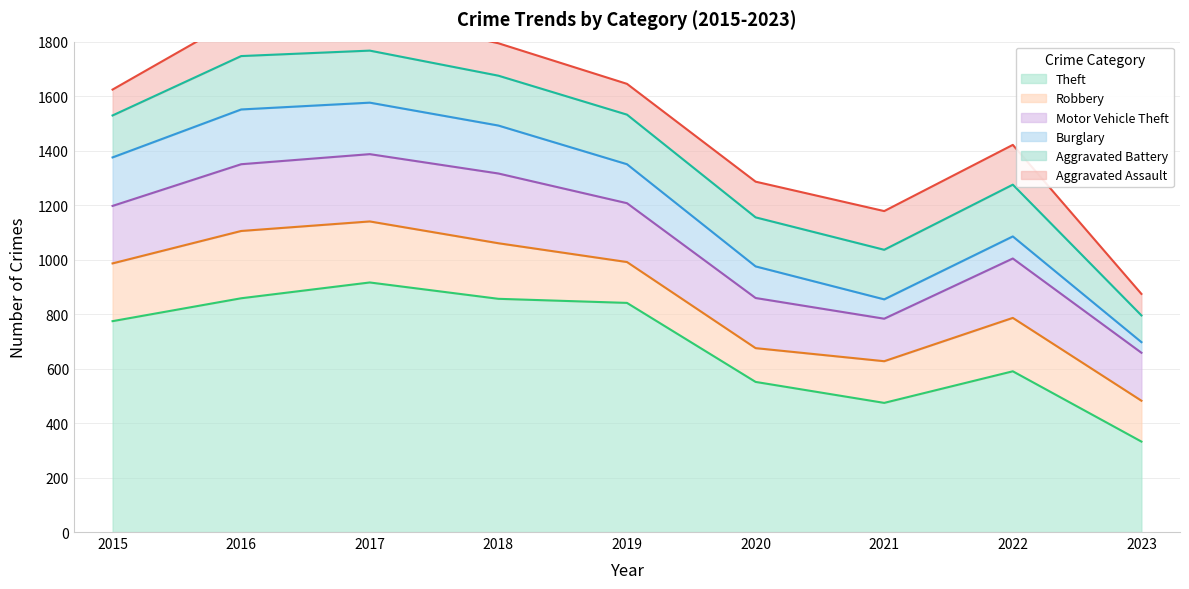

The Burglary series shows 143 at 2019. True or false?

True